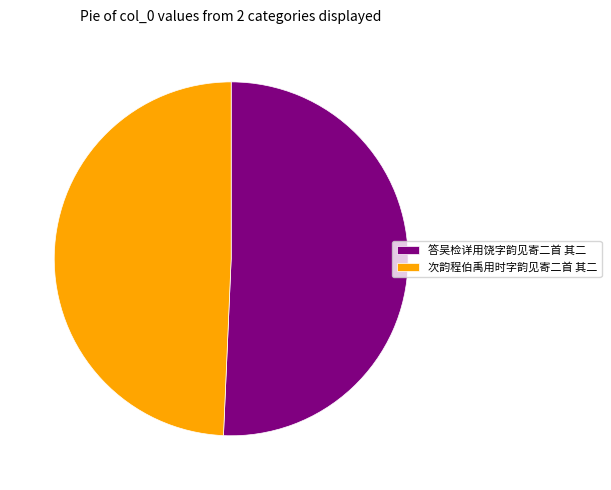

True or false: 次韵程伯禹用时字韵见寄二首 其二 accounts for 49% of the total.

True